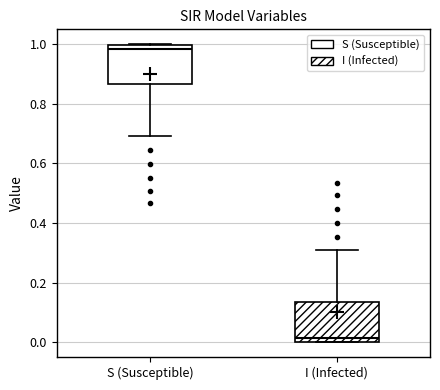

Reading left to right, transcribe this box plot: for each box, give where its median line is, the range the box spans, and where its two whiskers end, as read against the y-axis. The values are not printed on the chart, so give them approximately, as read against the axis.

S (Susceptible): median 0.98, box 0.86 to 1.00, whiskers 0.70 to 1.00
I (Infected): median 0.02, box 0.00 to 0.14, whiskers 0.00 to 0.30